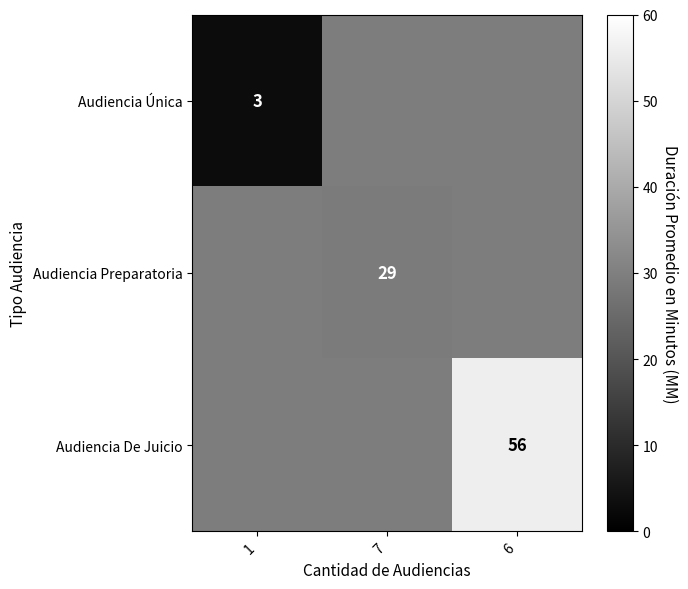

What is the total value across all series at 1?

61.7